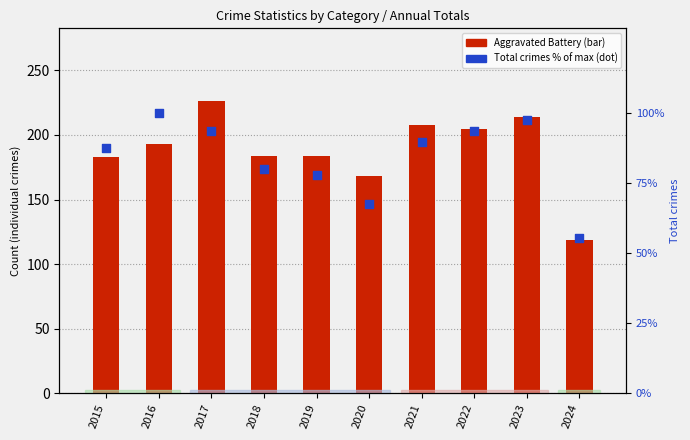

Which series contains the lowest Y value?

Total (% of max)